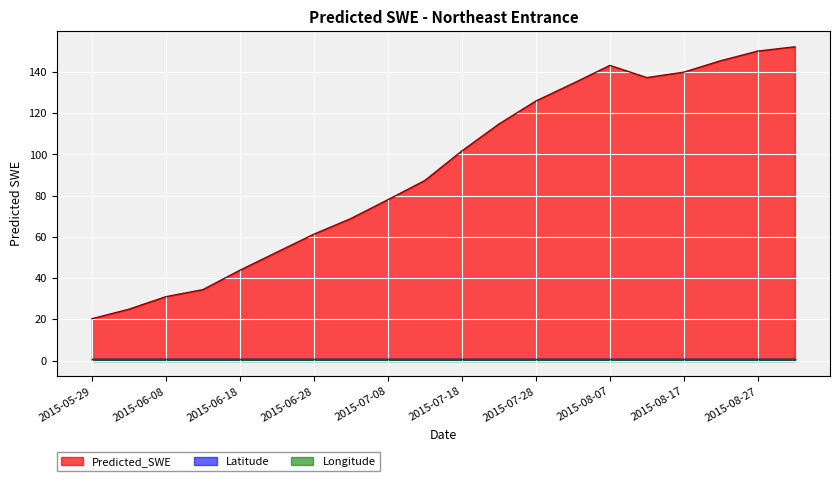

How many data points in Predicted_SWE are less than 101?

10